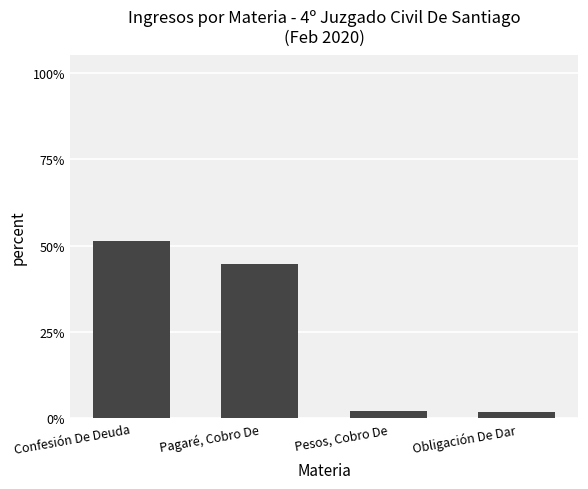

The value at Pagaré, Cobro De is 0.6. True or false?

False